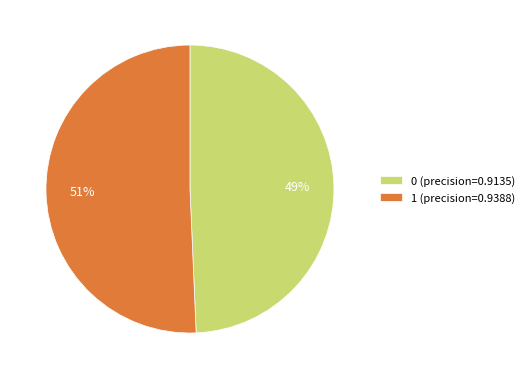

How many slices are in this pie chart?

2